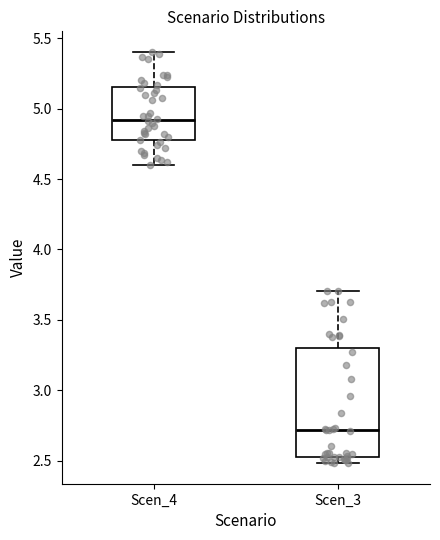

Which box has the lowest median line?

Scen_3